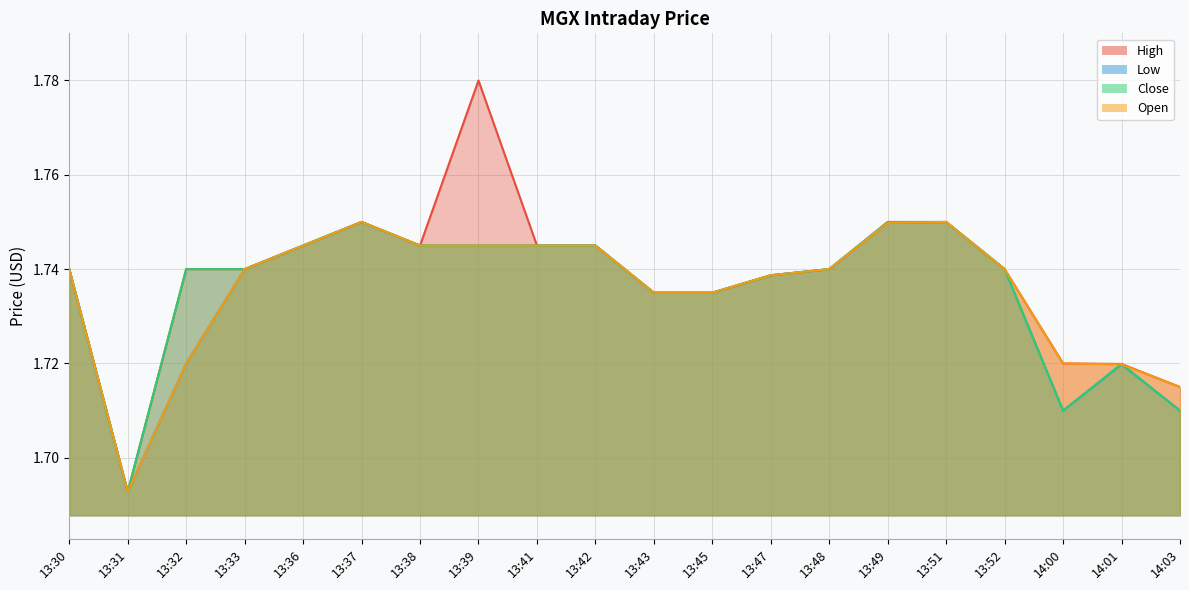

Reading right to left, list all the values displayed in this chart.

High: 14:03=1.7	14:01=1.7	14:00=1.7	13:52=1.7	13:51=1.8	13:49=1.8	13:48=1.7	13:47=1.7	13:45=1.7	13:43=1.7	13:42=1.7	13:41=1.7	13:39=1.8	13:38=1.7	13:37=1.8	13:36=1.7	13:33=1.7	13:32=1.7	13:31=1.7	13:30=1.7
Low: 14:03=1.7	14:01=1.7	14:00=1.7	13:52=1.7	13:51=1.8	13:49=1.7	13:48=1.7	13:47=1.7	13:45=1.7	13:43=1.7	13:42=1.7	13:41=1.7	13:39=1.7	13:38=1.7	13:37=1.8	13:36=1.7	13:33=1.7	13:32=1.7	13:31=1.7	13:30=1.7
Close: 14:03=1.7	14:01=1.7	14:00=1.7	13:52=1.7	13:51=1.8	13:49=1.8	13:48=1.7	13:47=1.7	13:45=1.7	13:43=1.7	13:42=1.7	13:41=1.7	13:39=1.7	13:38=1.7	13:37=1.8	13:36=1.7	13:33=1.7	13:32=1.7	13:31=1.7	13:30=1.7
Open: 14:03=1.7	14:01=1.7	14:00=1.7	13:52=1.7	13:51=1.8	13:49=1.7	13:48=1.7	13:47=1.7	13:45=1.7	13:43=1.7	13:42=1.7	13:41=1.7	13:39=1.7	13:38=1.7	13:37=1.8	13:36=1.7	13:33=1.7	13:32=1.7	13:31=1.7	13:30=1.7